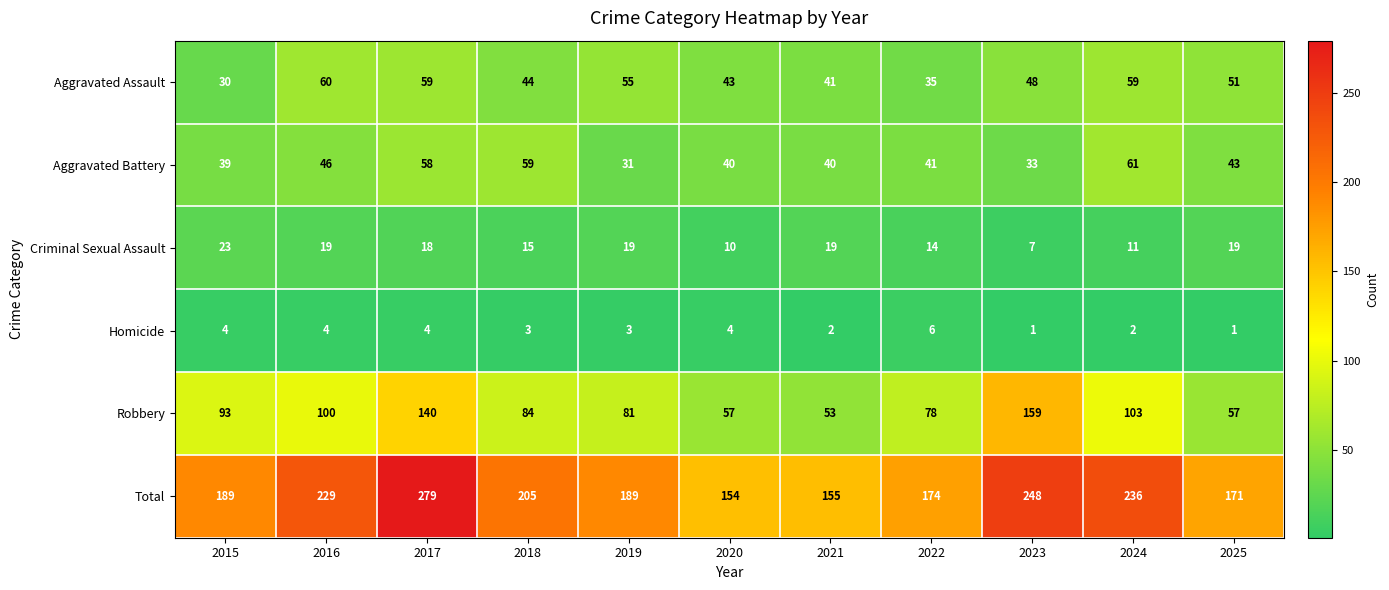

What is the difference between the maximum and minimum values in the Robbery series?

106